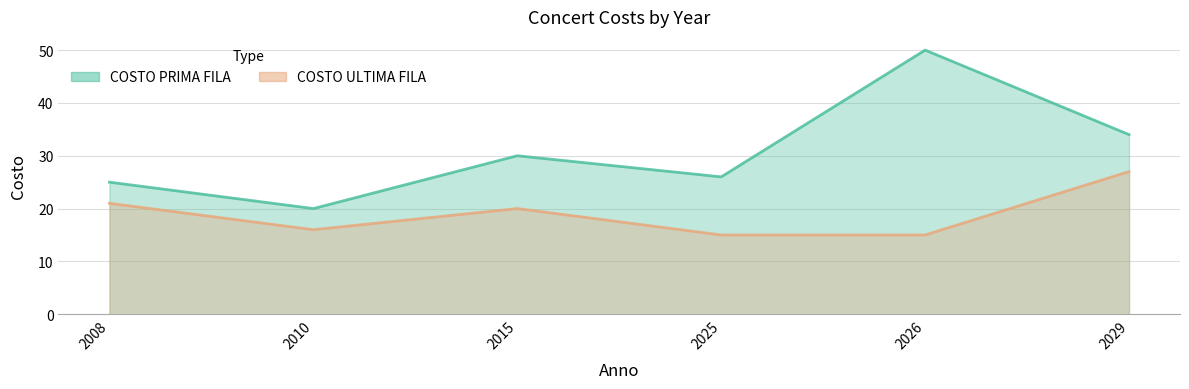

True or false: COSTO PRIMA FILA and COSTO ULTIMA FILA cross at least once.

False